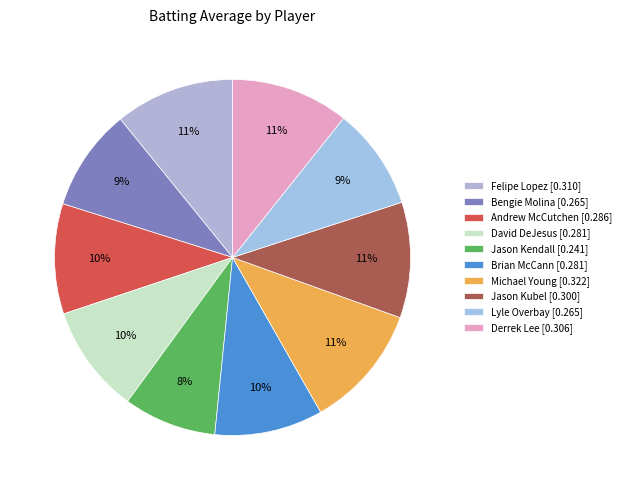

How many segments does this pie chart have?

10